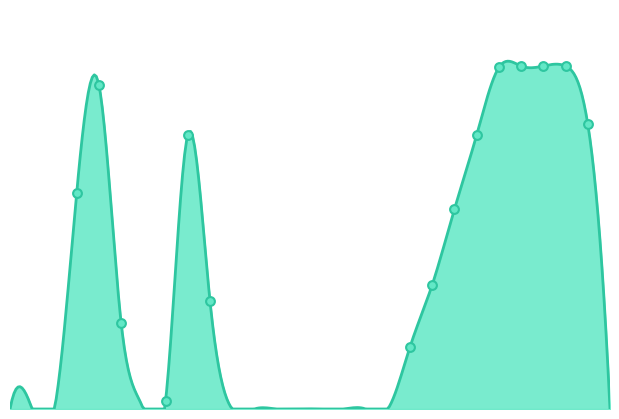

Between 12 and 5, which is larger?

5